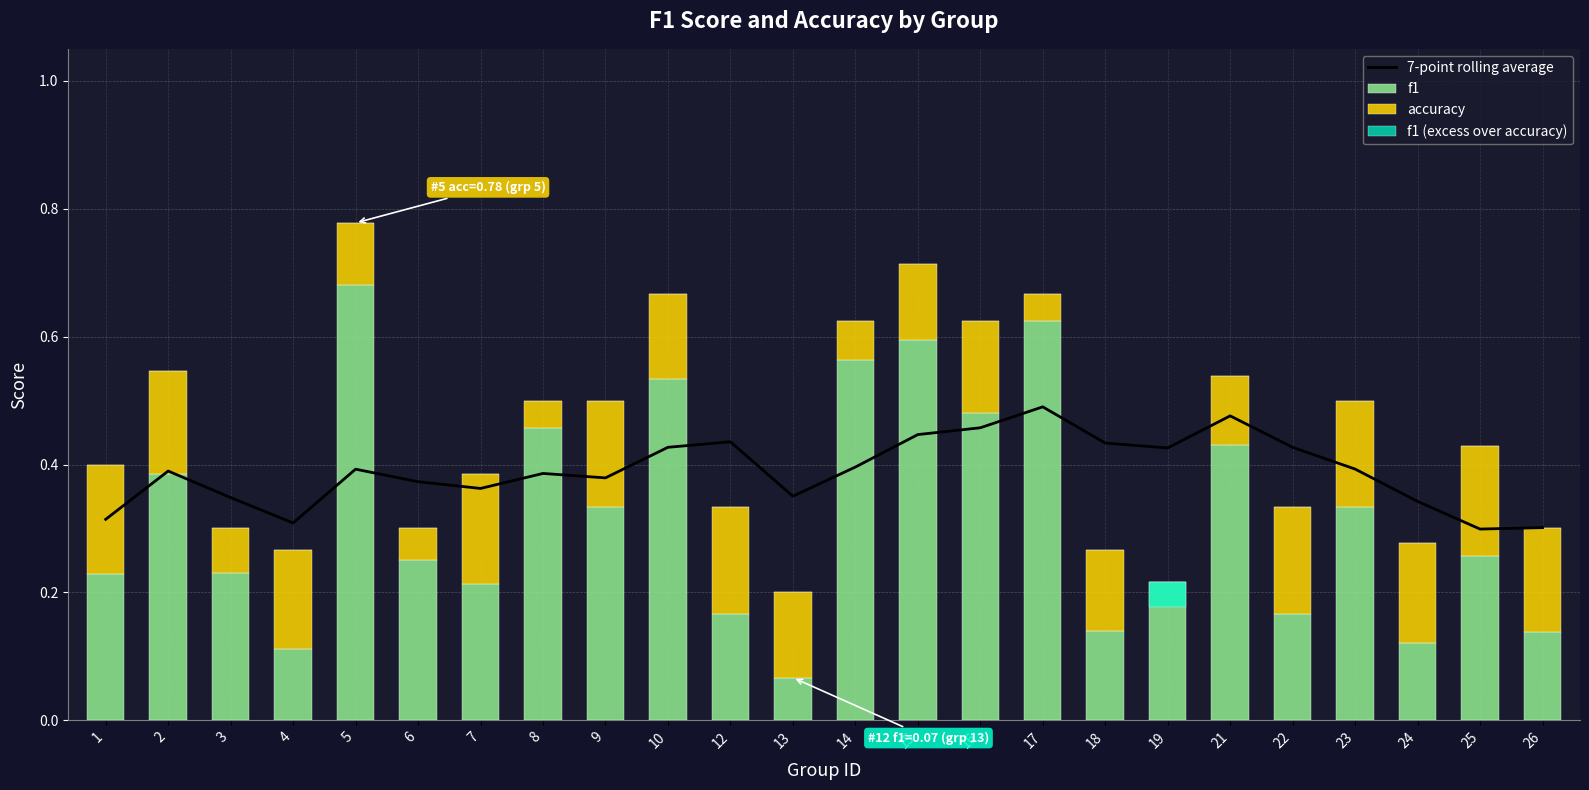

Rank the series at 15 from highest to lowest value.

f1, 7-point rolling average, accuracy, f1 (excess over accuracy)